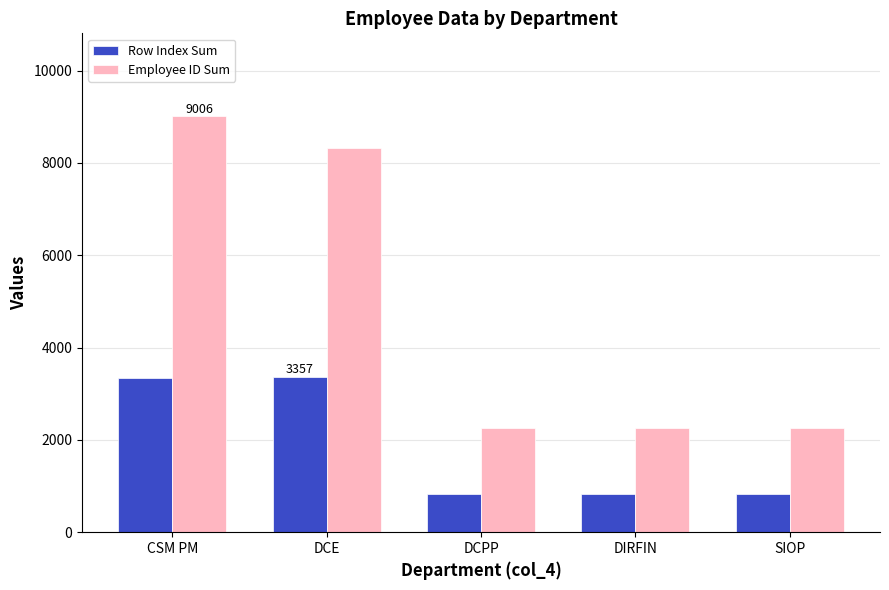

How many data points does each series have?

5